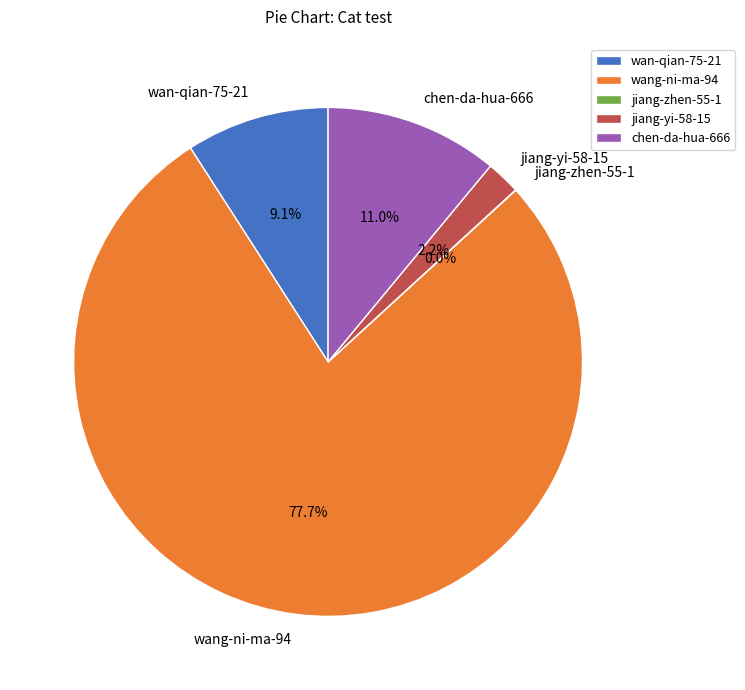

Is the sum of wang-ni-ma-94 and wan-qian-75-21 greater than half?

Yes